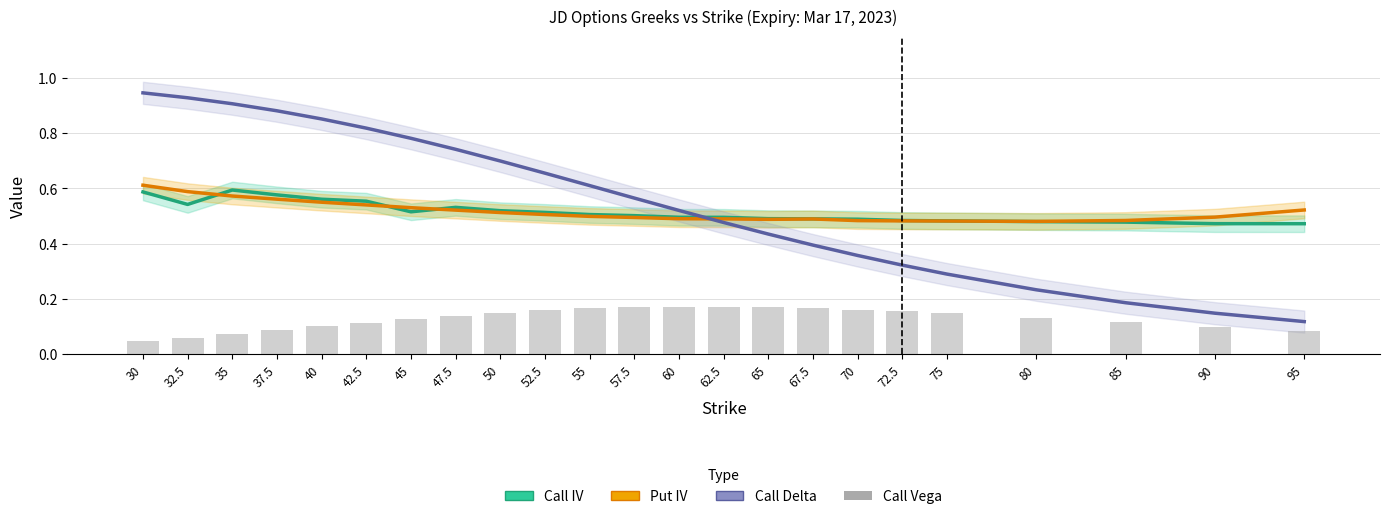

Count the Call Vega values in the range 0 to 1.

23